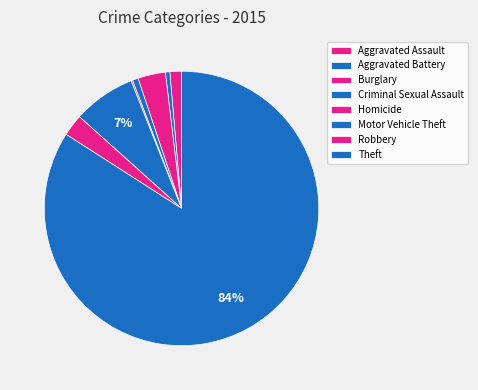

Is there a majority slice in this chart?

Yes